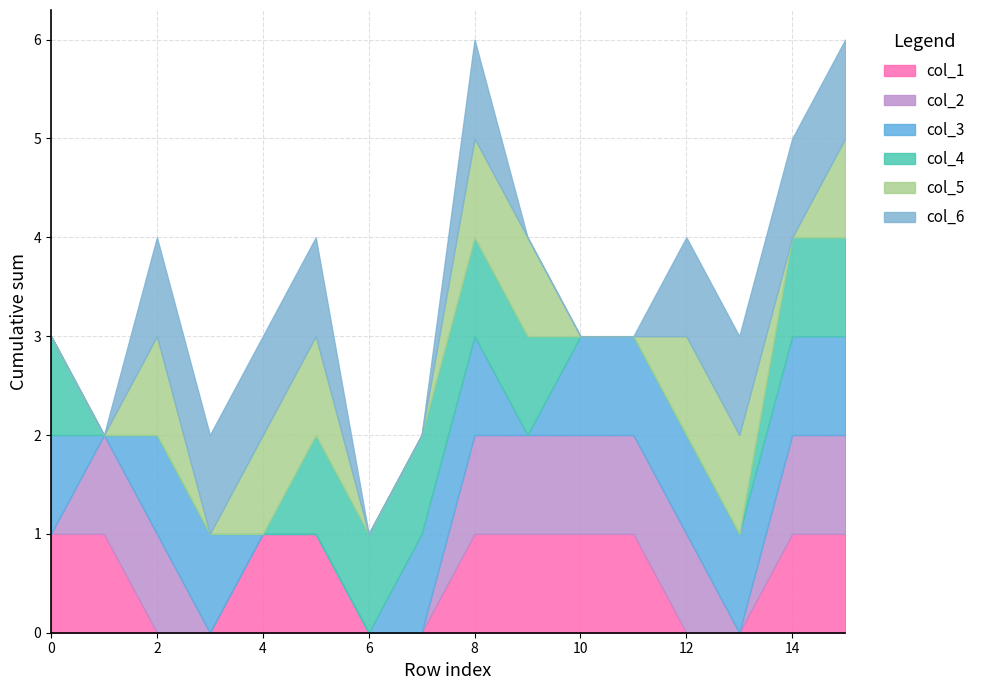

At how many categories does at least one series exceed 0?

16